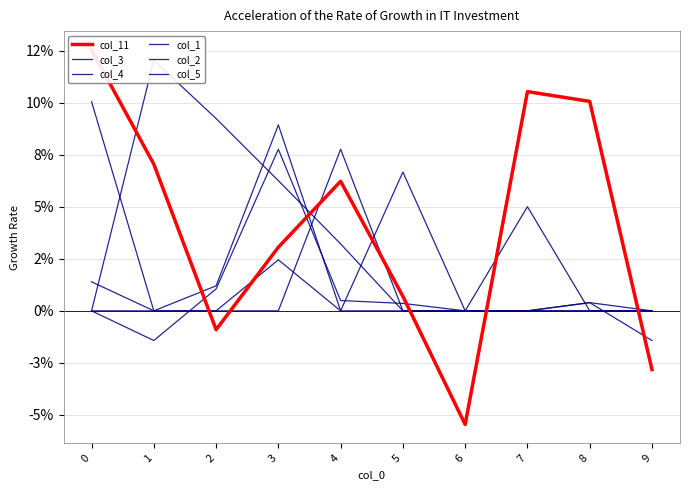

Where is the first local maximum for col_11?

4